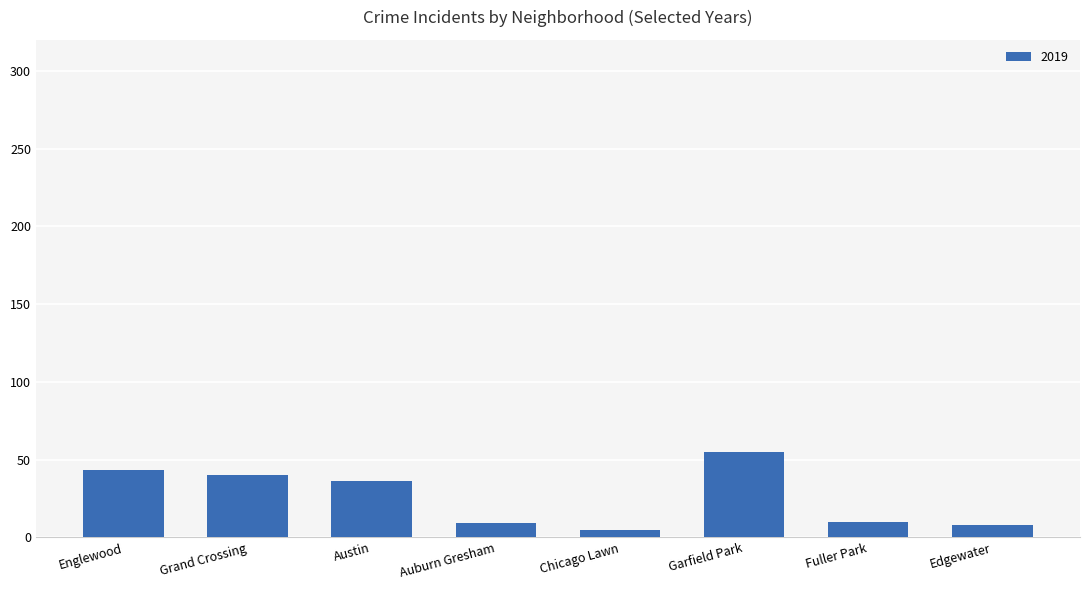

What is the greatest value displayed?

55